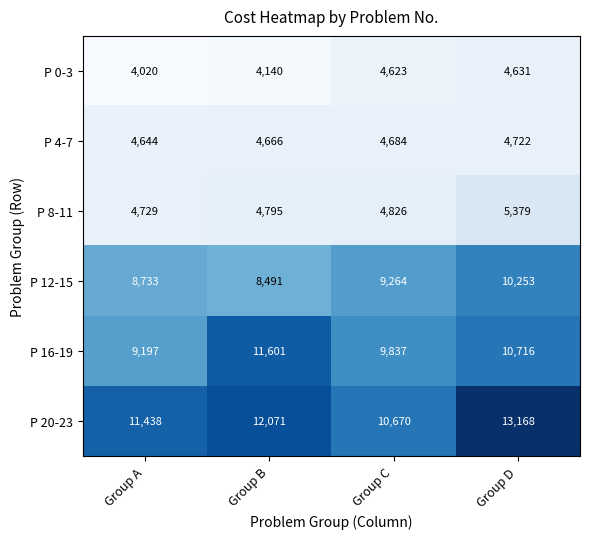

What is the difference between the maximum and minimum values in the P 20-23 series?

2498